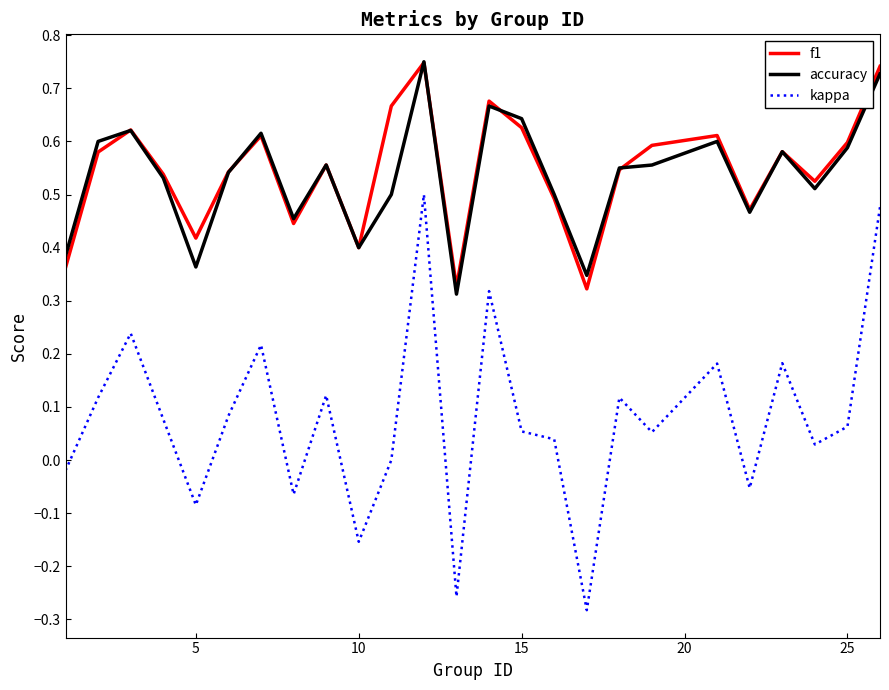

Which series has the largest total across all categories?

f1